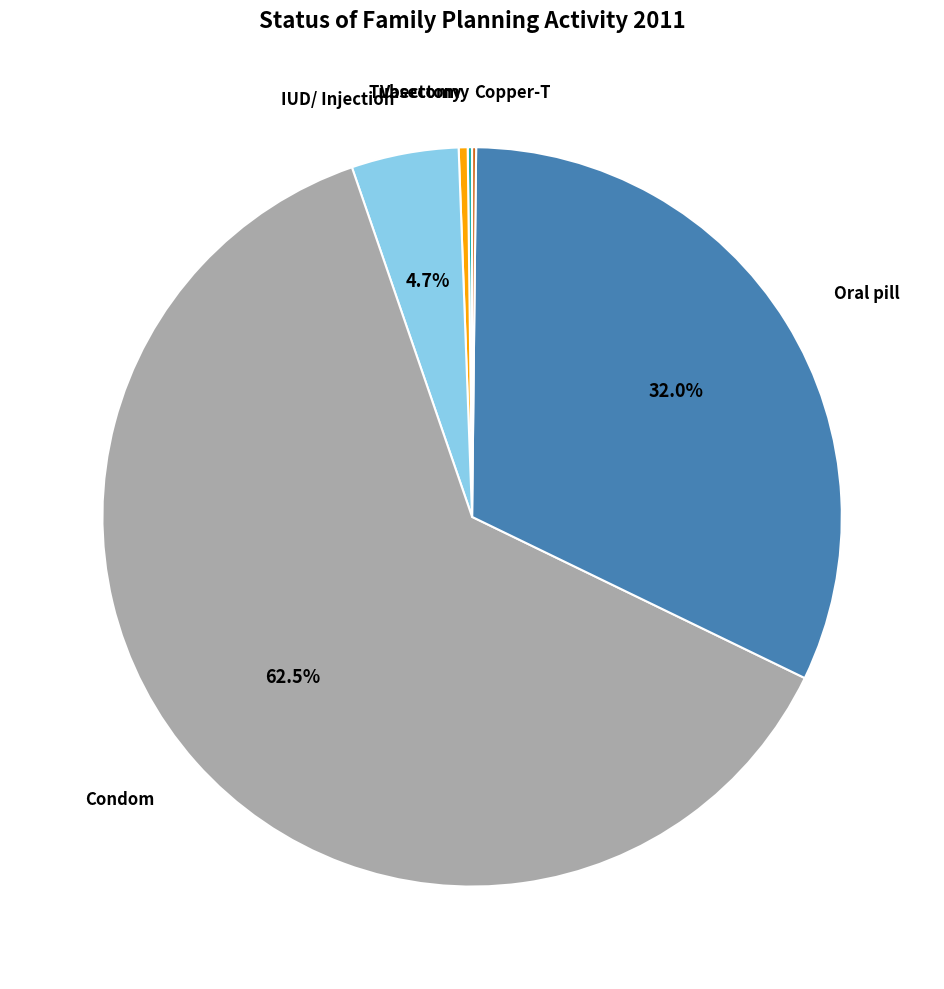

Is there any slice that represents more than half of the pie?

Yes